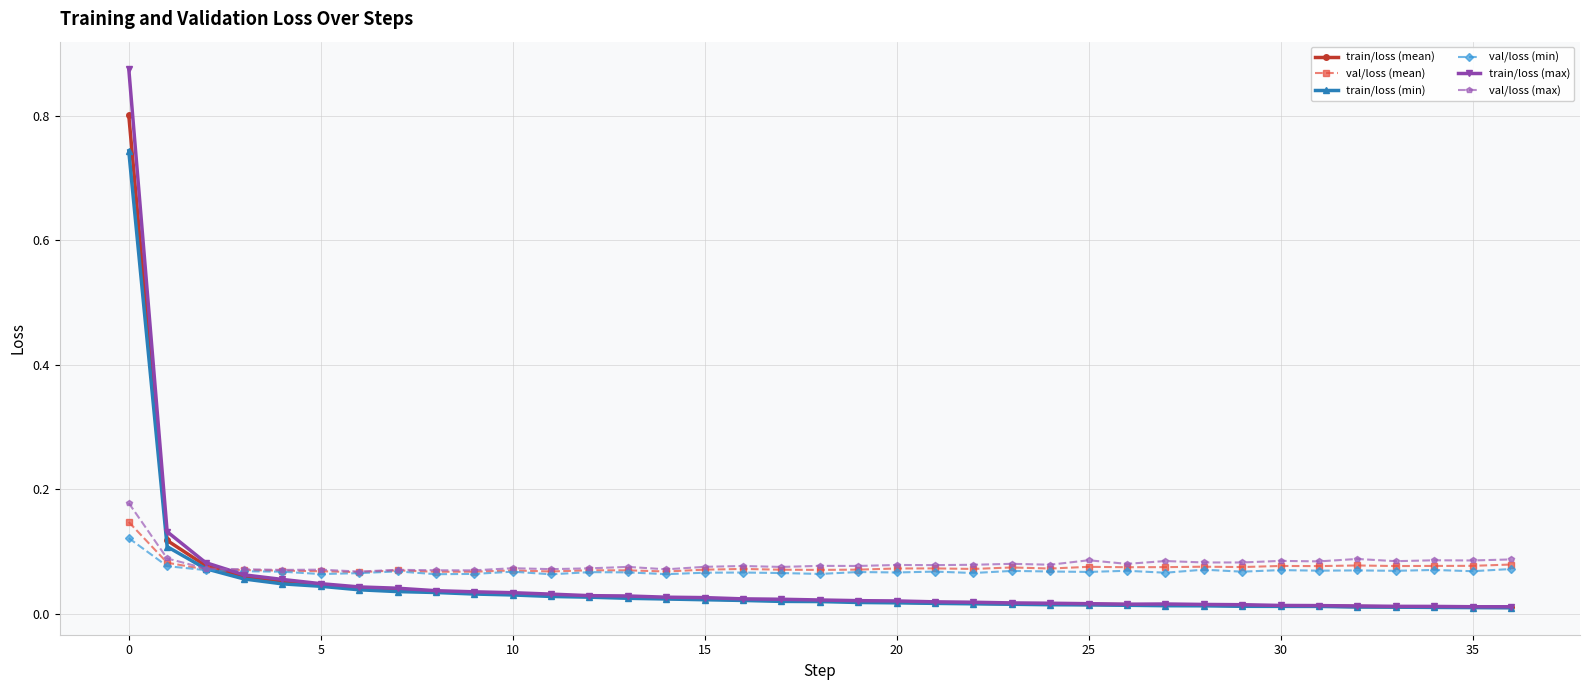

True or false: val/loss (min) has more than 1 interior local peaks.

True